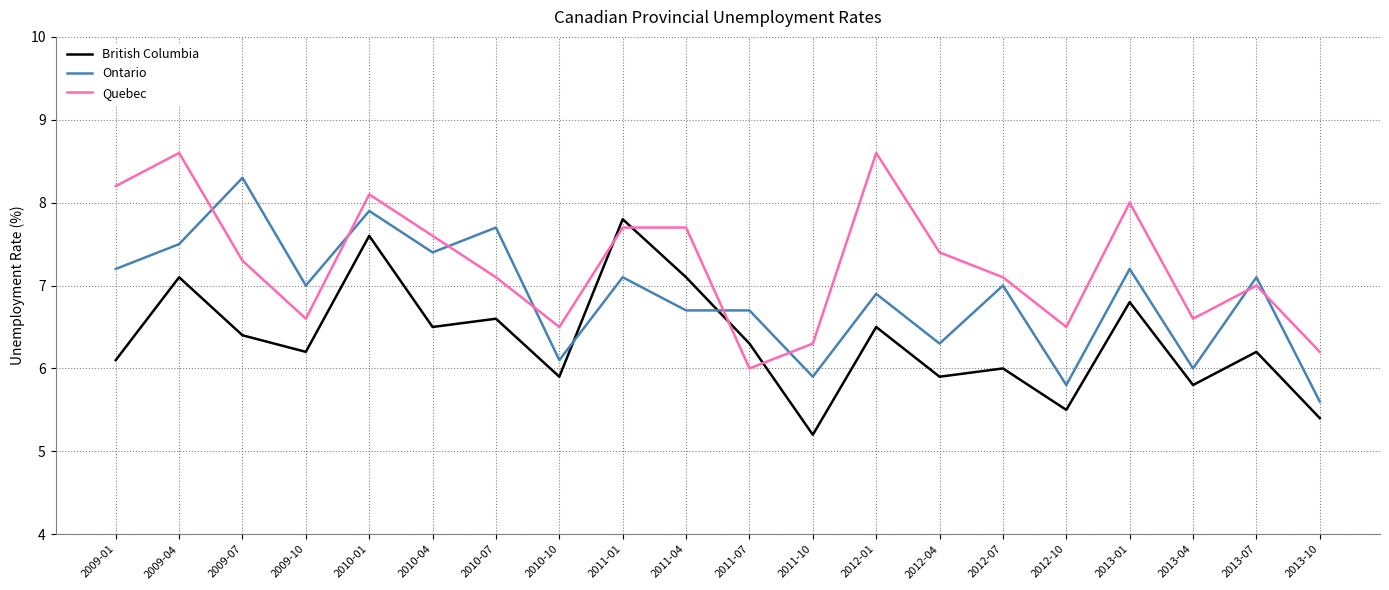

Reading right to left, extract all data points from this chart.

British Columbia: 5.4	6.2	5.8	6.8	5.5	6.0	5.9	6.5	5.2	6.3	7.1	7.8	5.9	6.6	6.5	7.6	6.2	6.4	7.1	6.1
Ontario: 5.6	7.1	6.0	7.2	5.8	7.0	6.3	6.9	5.9	6.7	6.7	7.1	6.1	7.7	7.4	7.9	7.0	8.3	7.5	7.2
Quebec: 6.2	7.0	6.6	8.0	6.5	7.1	7.4	8.6	6.3	6.0	7.7	7.7	6.5	7.1	7.6	8.1	6.6	7.3	8.6	8.2